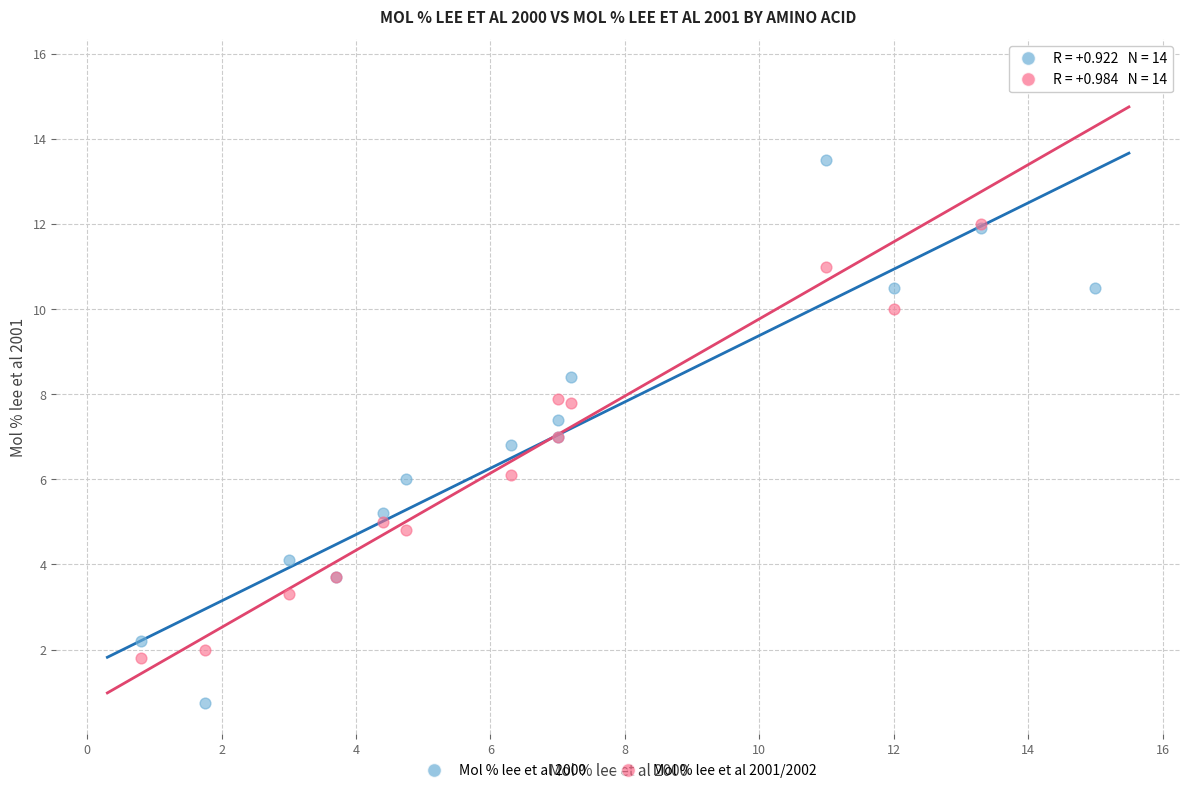

Which series has the largest Y range (max minus min)?

Mol % lee et al 2001/2002